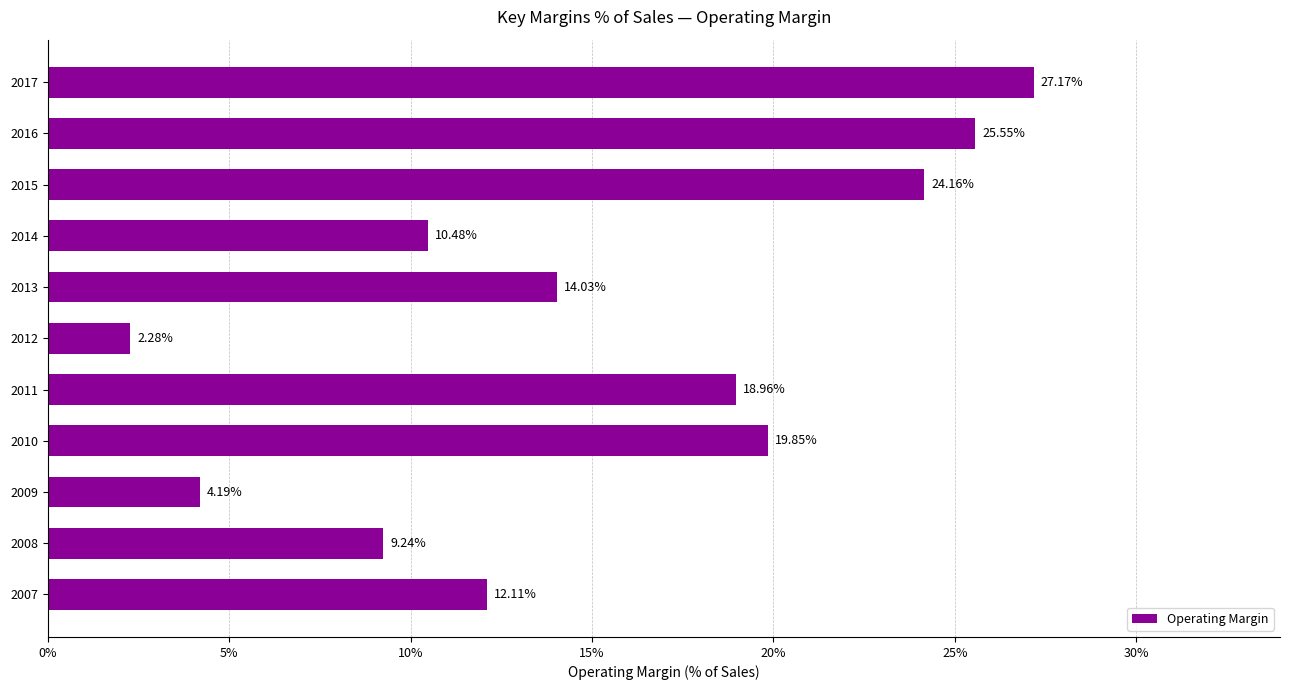

Between 2013 and 2009, which is larger?

2013